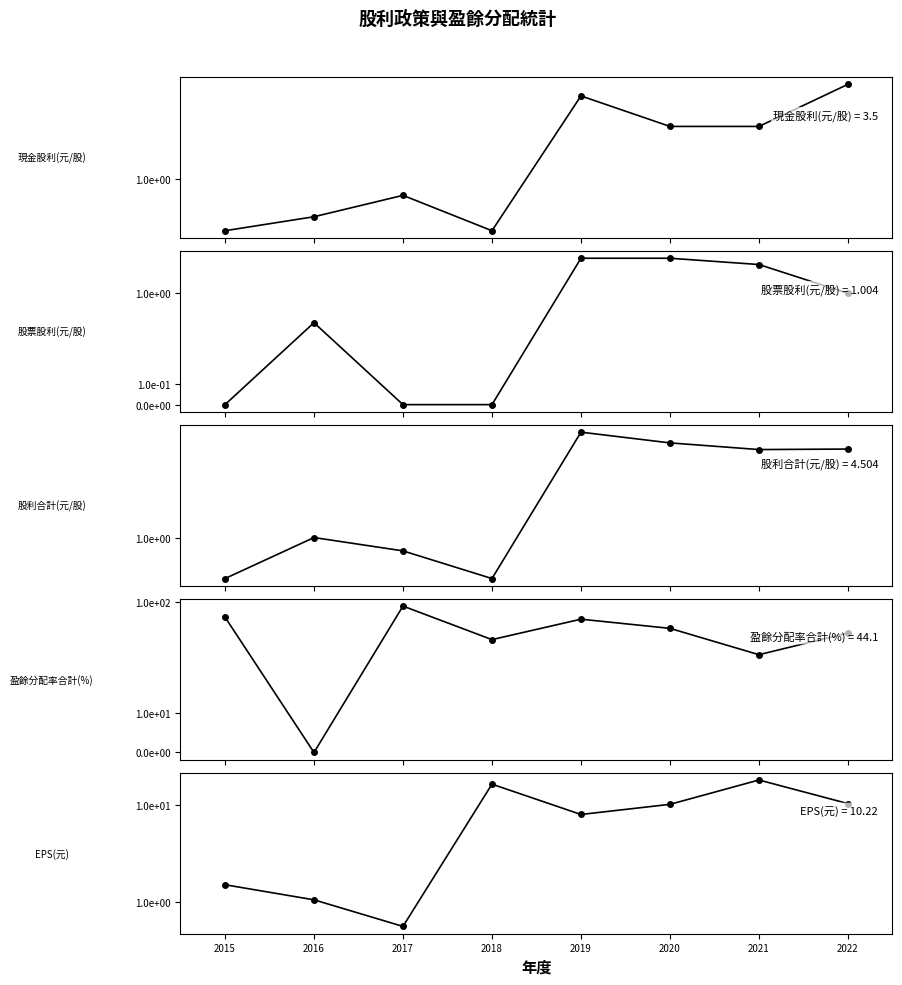

At how many categories does at least one series exceed 76?

1